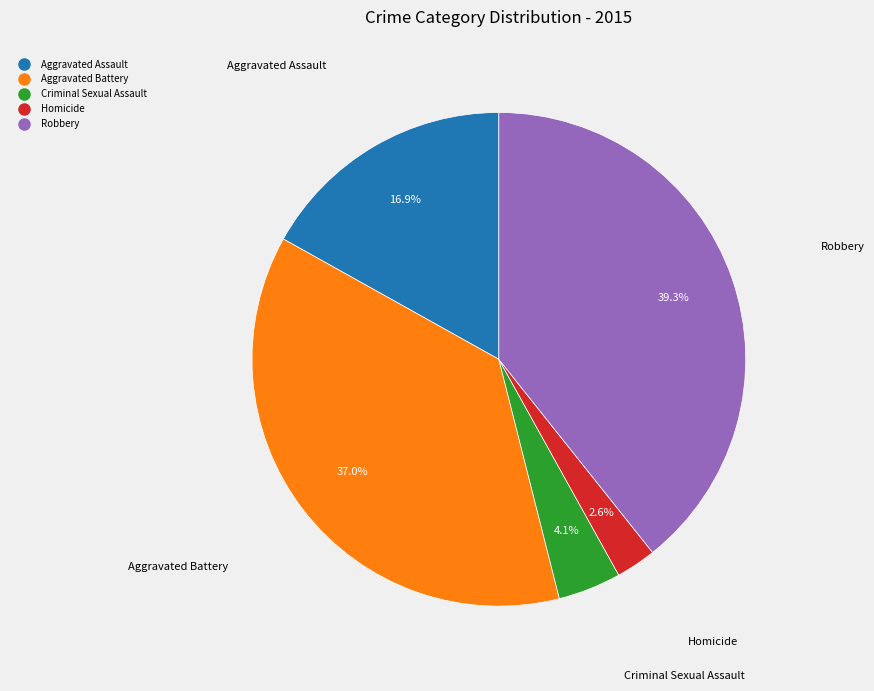

To the nearest percent, what is the average slice percentage?

20%